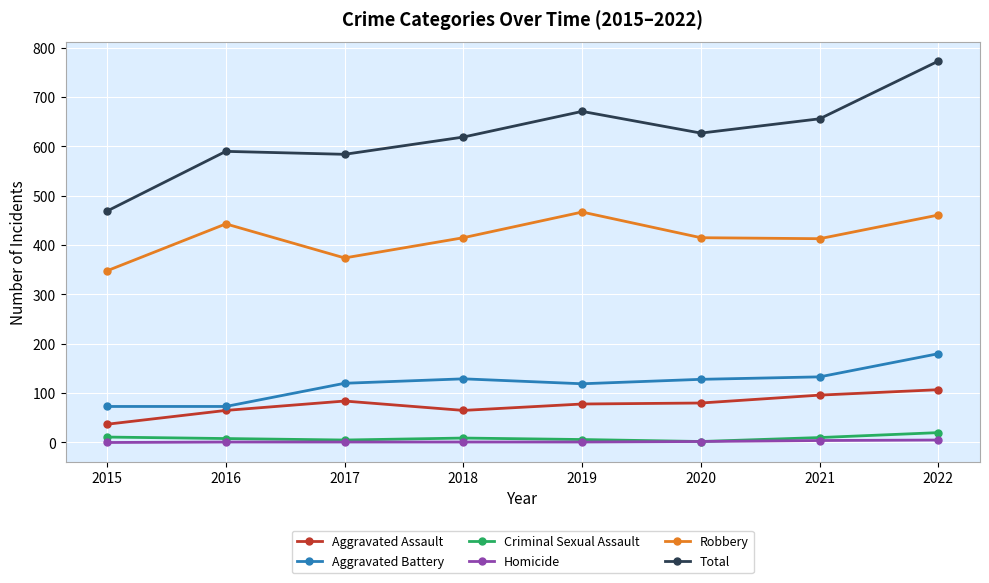

True or false: Aggravated Assault and Total intersect in this chart.

False